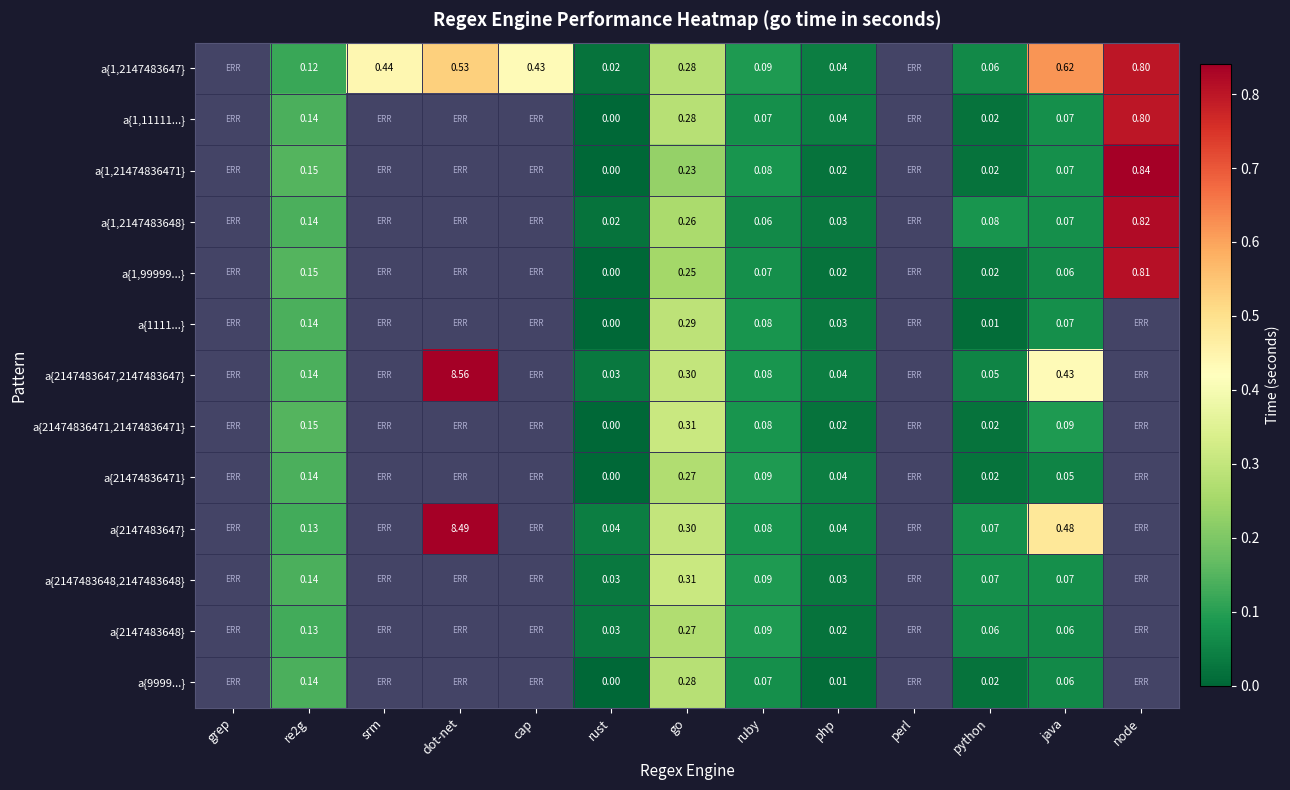

Is the value of a{1,99999...} at java greater than the value of a{9999...} at php?

Yes